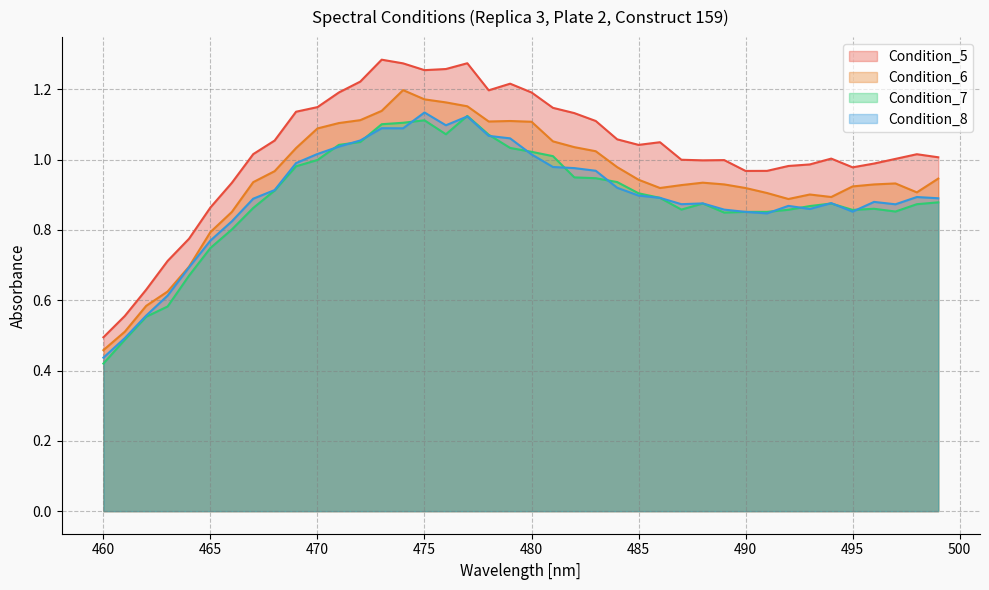

How many lines are shown in the chart?

4